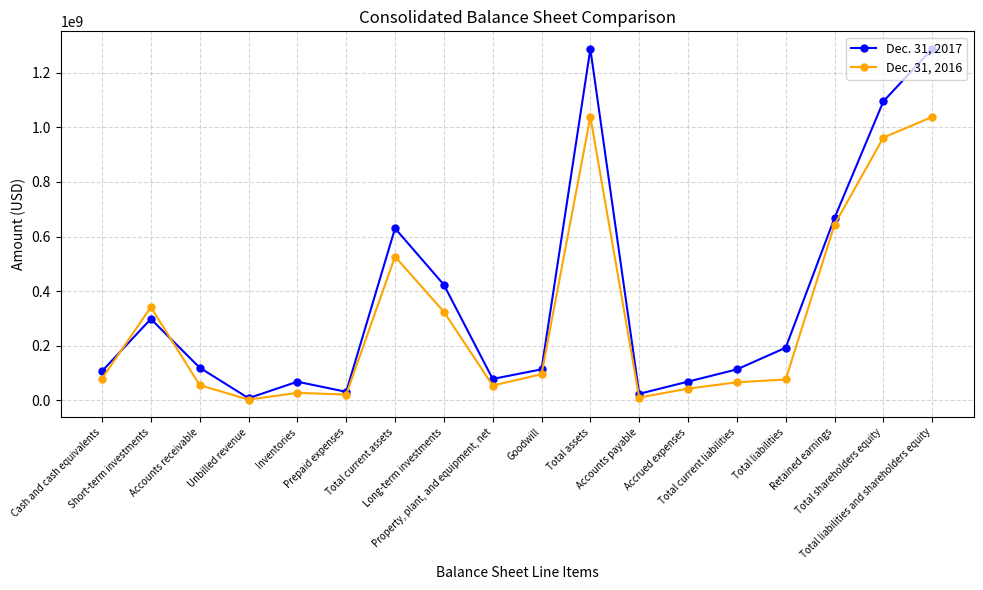

True or false: Dec. 31, 2016 has more than 1 interior local peaks.

True